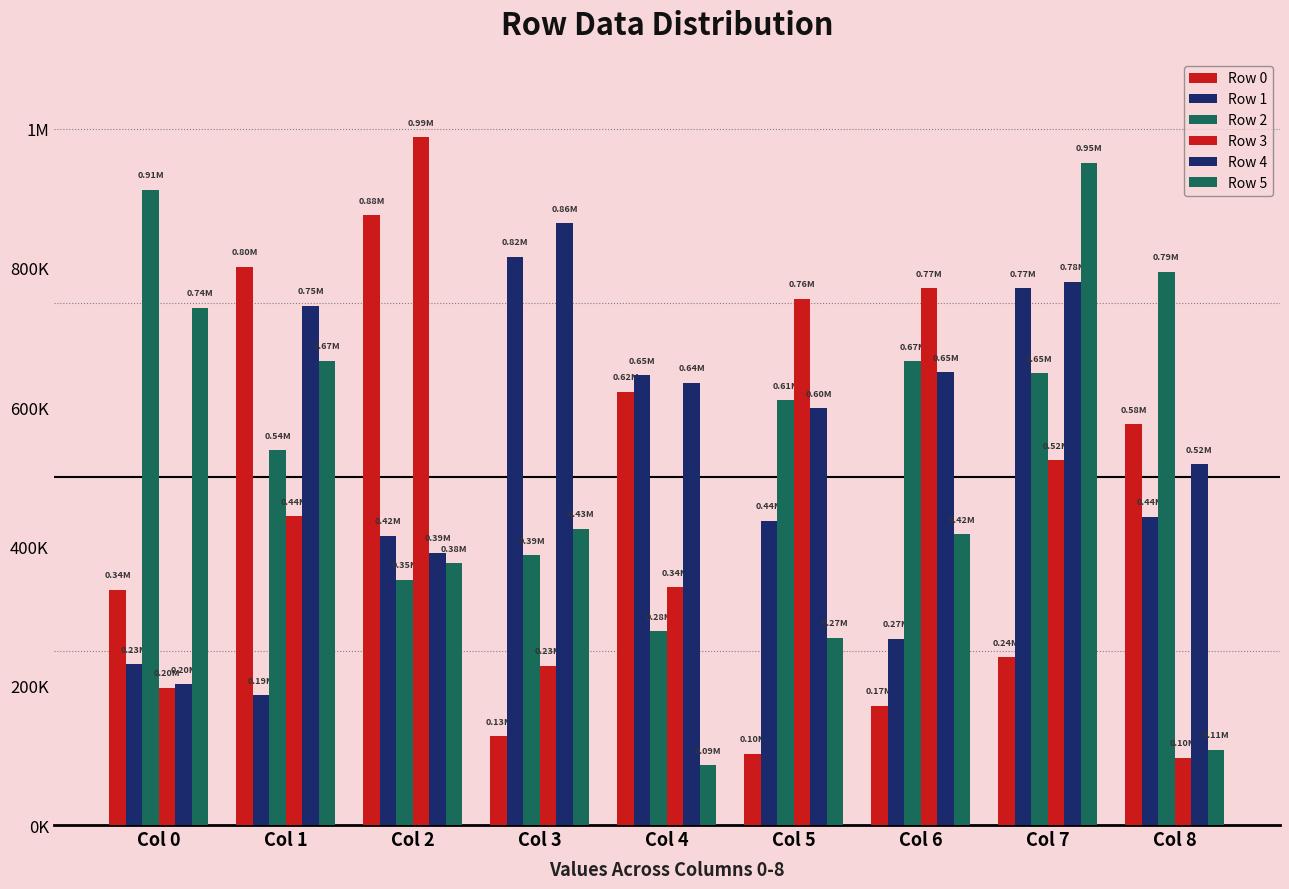

What is the value of the Row 0 bar at the 1st from the left?

338062